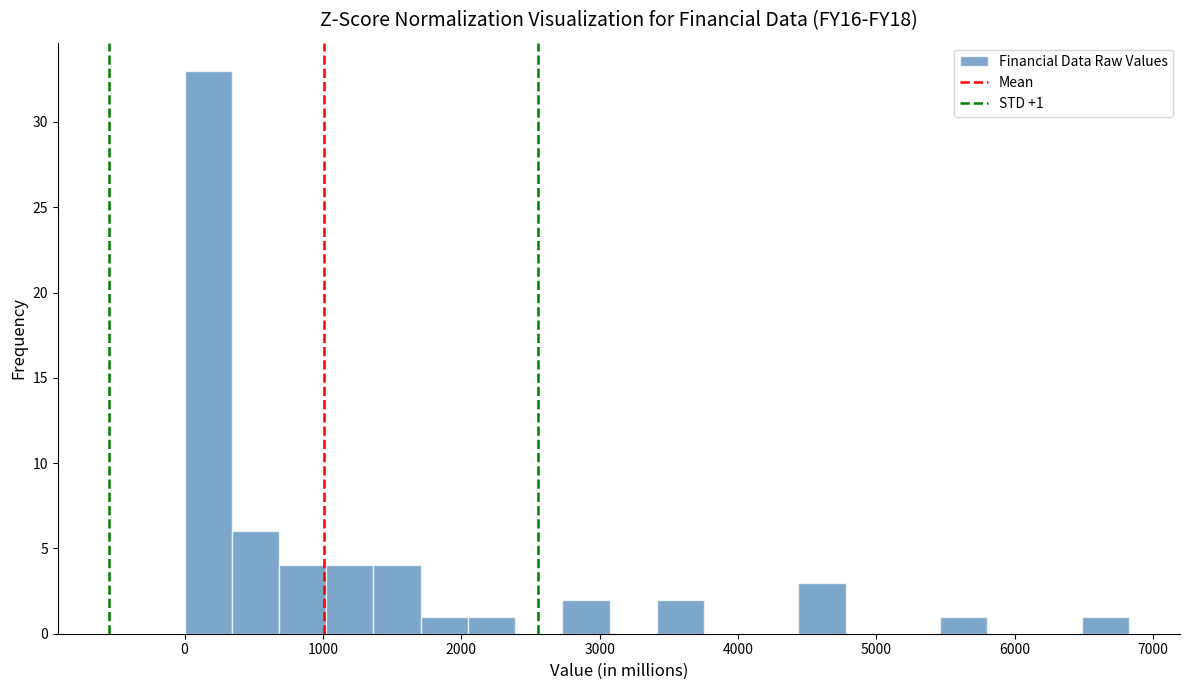

Read against the x-axis, roughly where is the centre of the tallest bar?

200